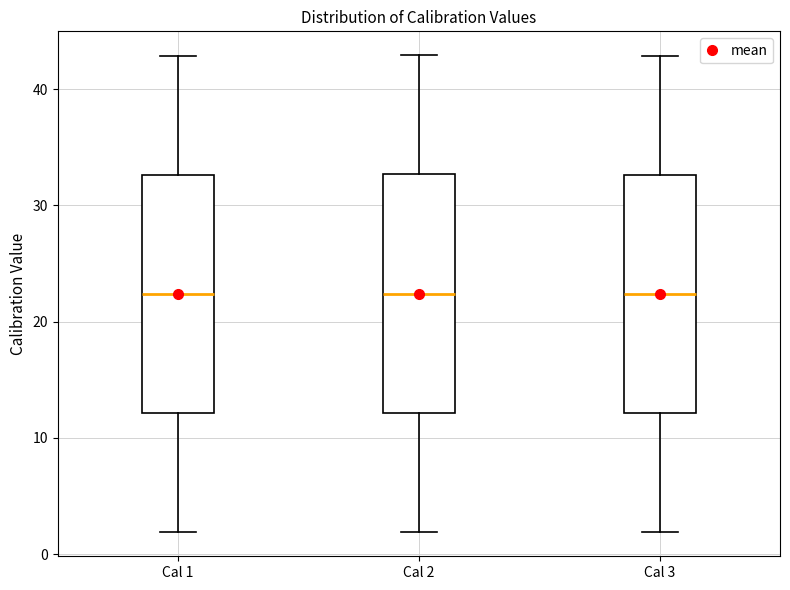

Where does the median line of the box for Cal 1 sit on the y-axis? The values are not printed on the chart, so give them approximately, as read against the axis.

22